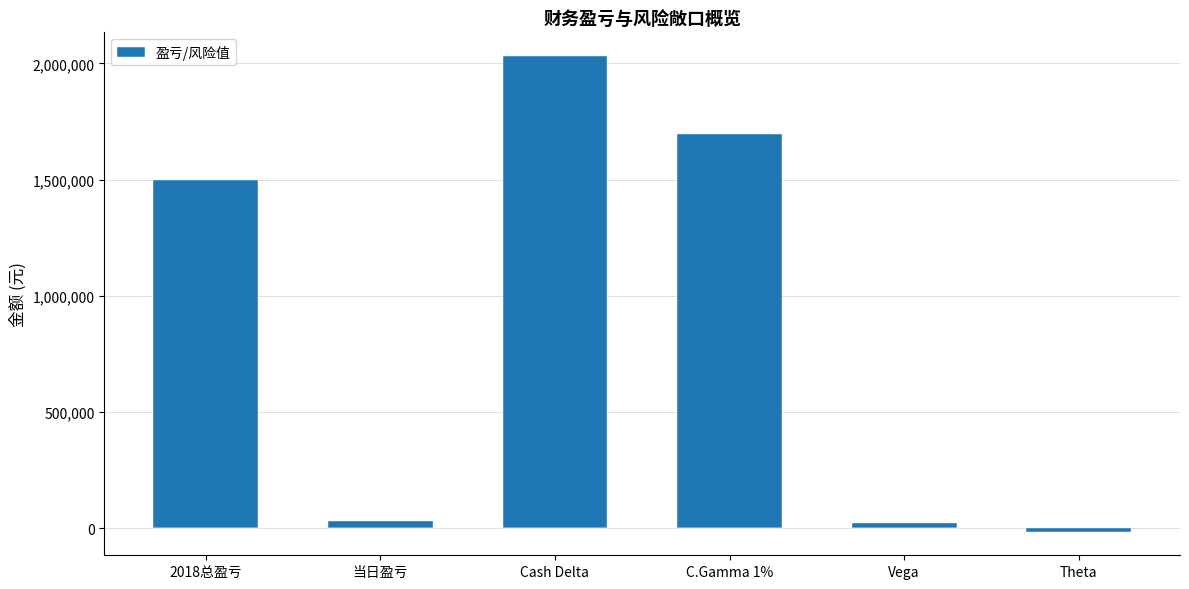

The chart shows a value of 2031499 at Cash Delta. True or false?

True